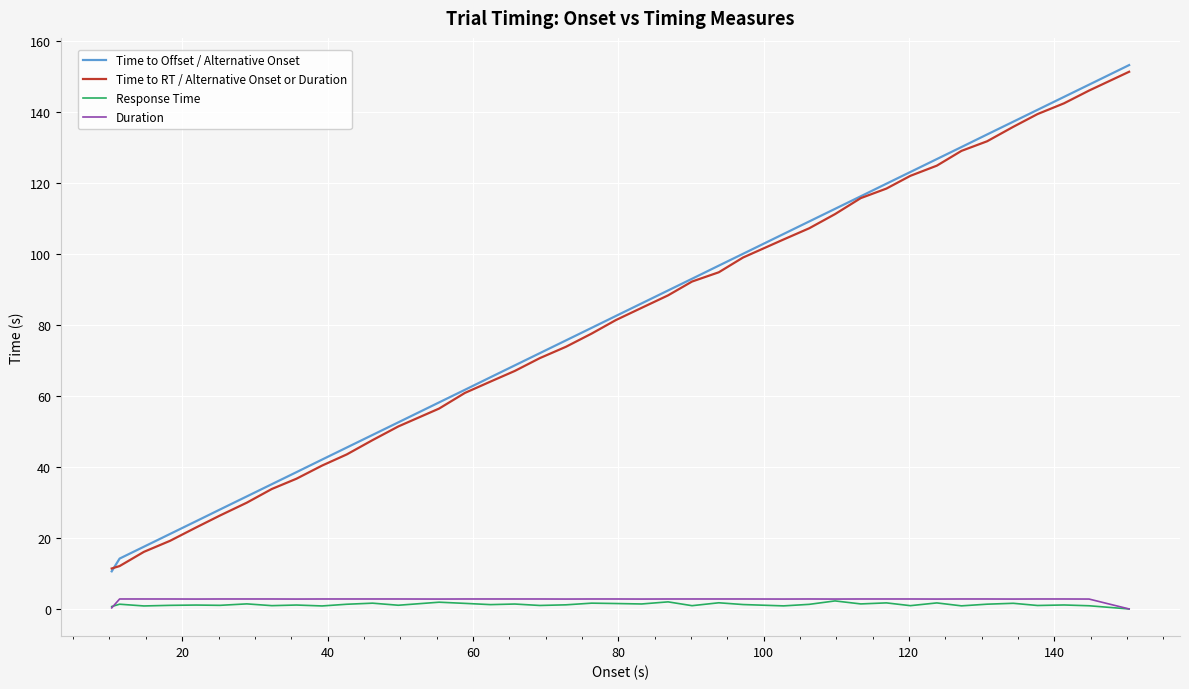

True or false: Response Time and Time to Offset / Alternative Onset intersect in this chart.

False